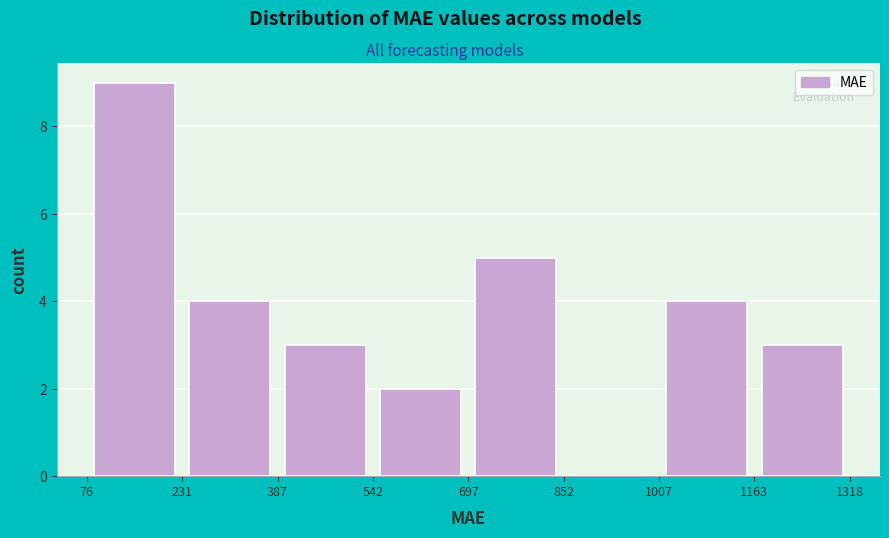

Which range on the x-axis has the tallest bar?

76 to 231